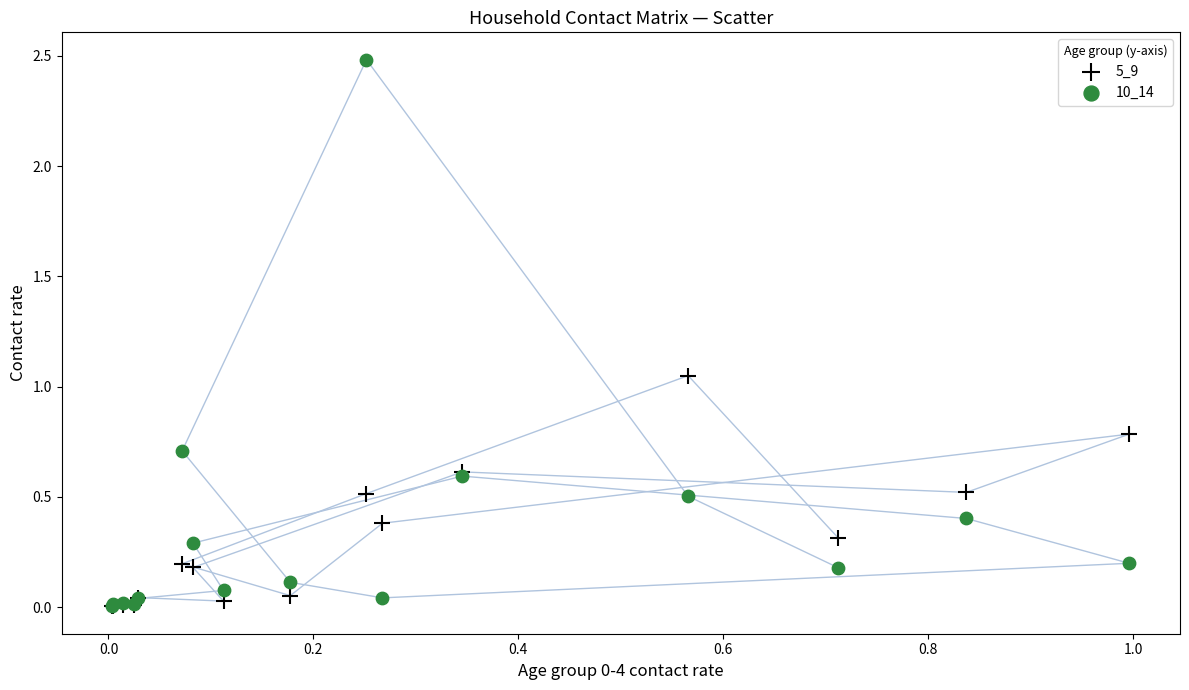

In the 10_14 series, what Y value is closest to 1?

0.7